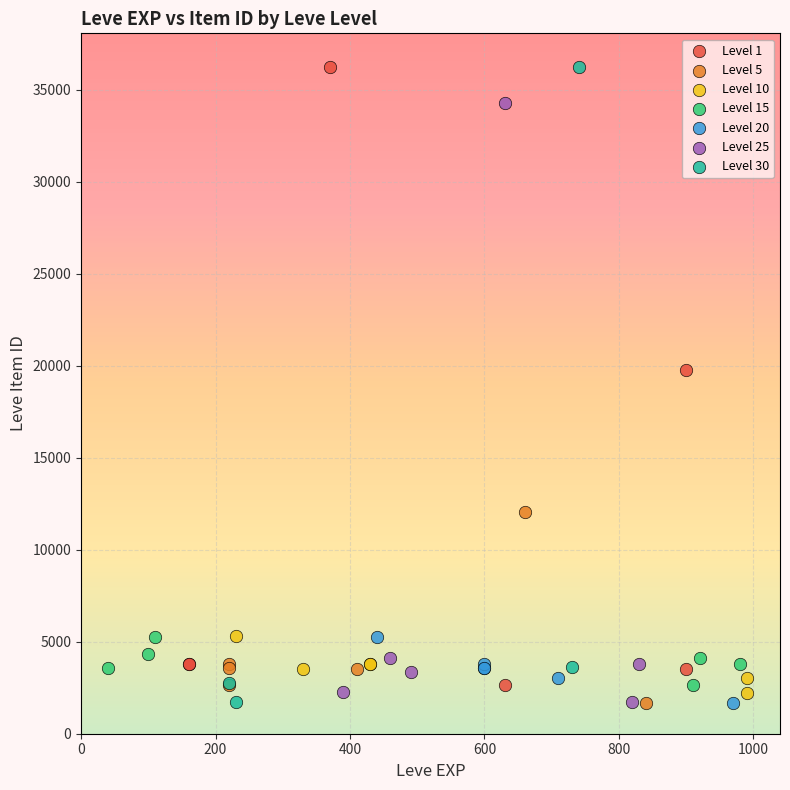

What are all the series names shown in the legend?

Level 1, Level 5, Level 10, Level 15, Level 20, Level 25, Level 30